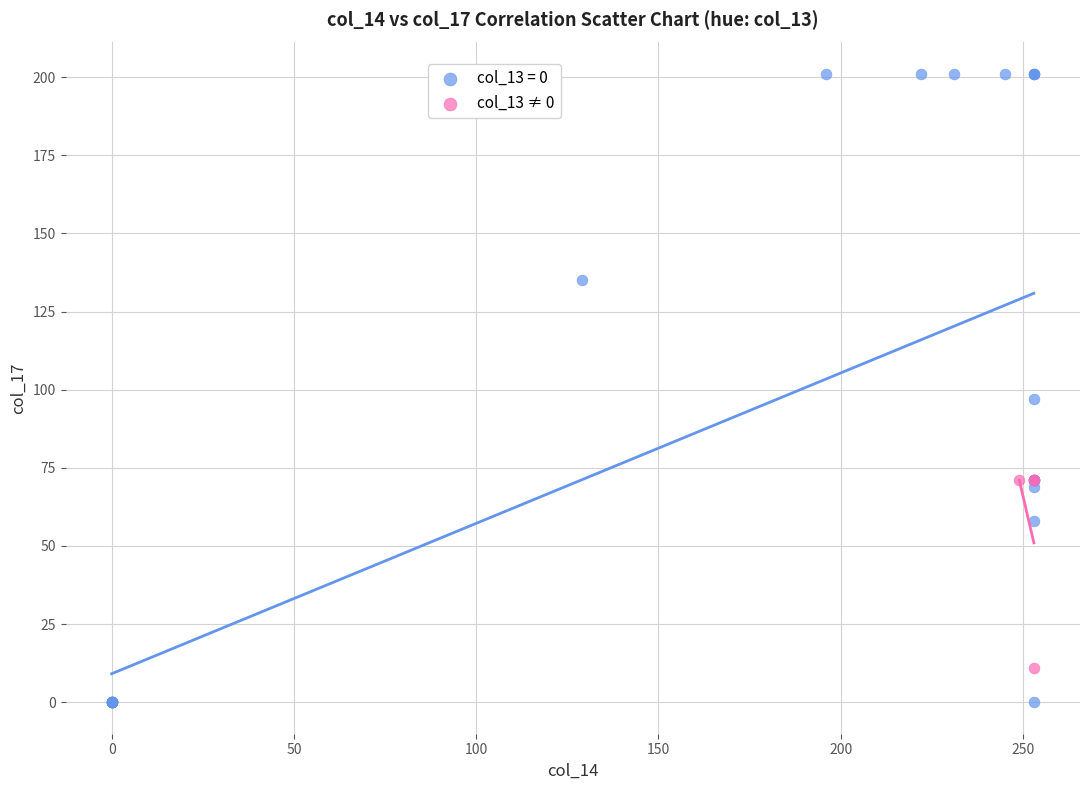

Which series contains the highest Y value?

col_13 = 0